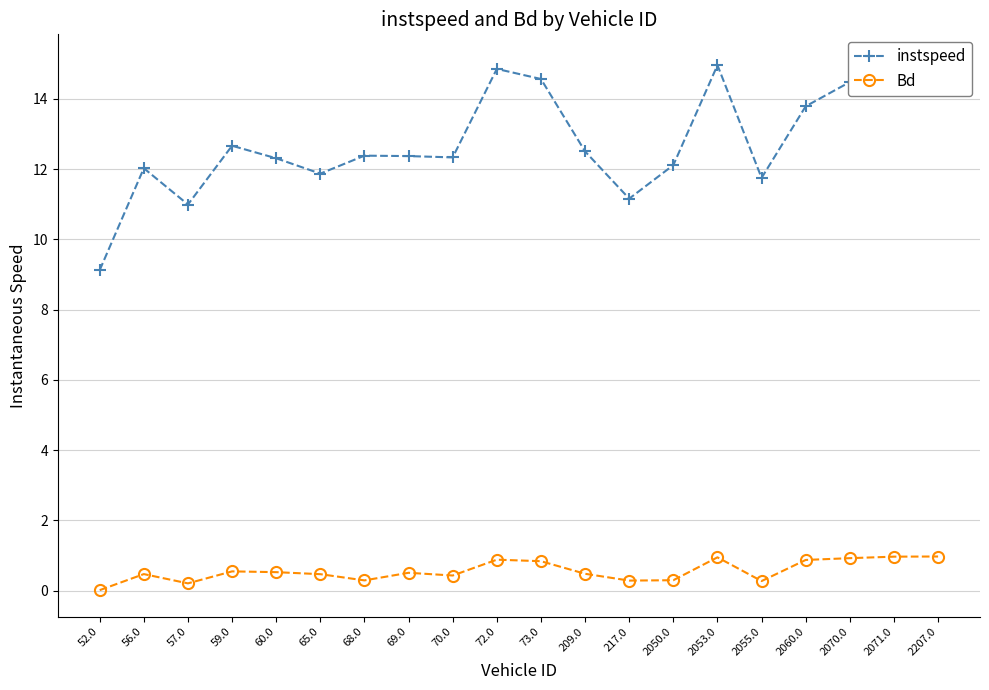

Count the number of categories in the chart.

20